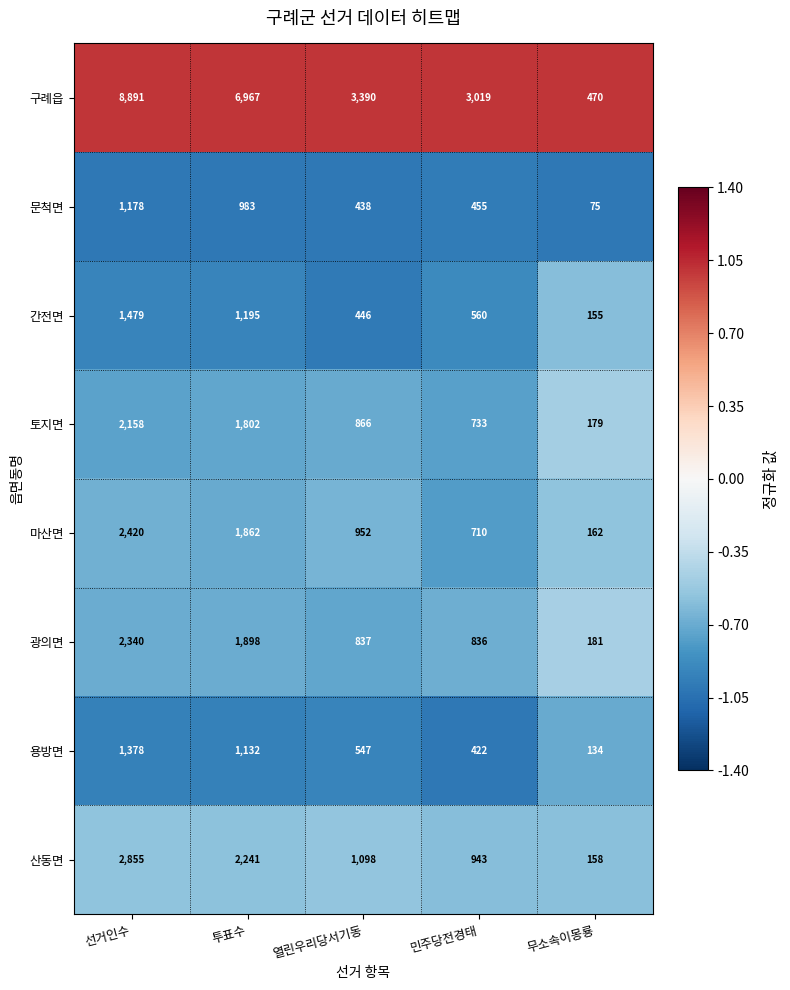

What is the total value across all series at 무소속이몽룡?

1514